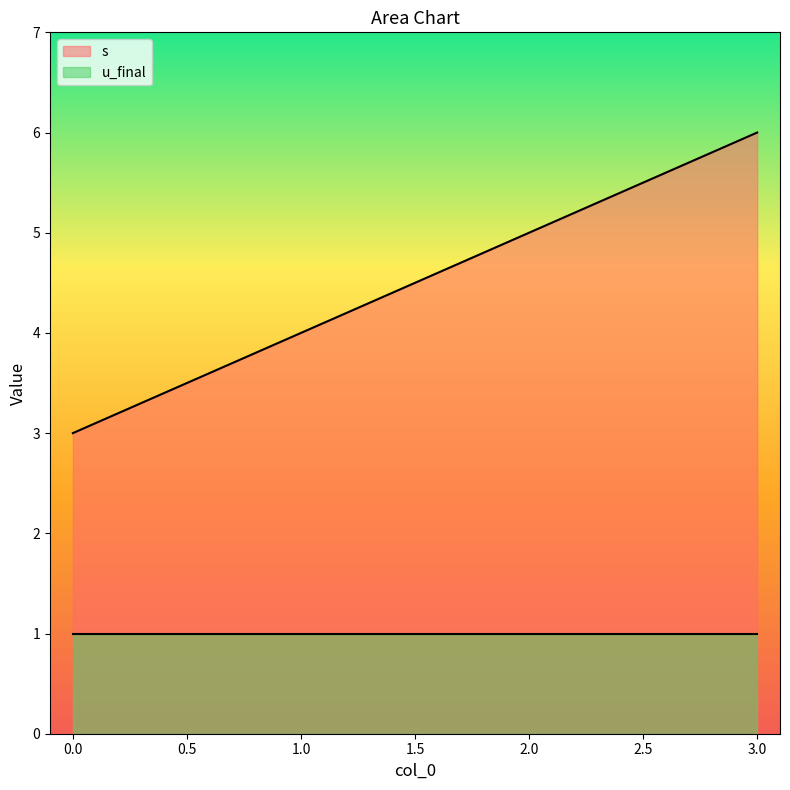

Is it true that the value at 3 is 6?

True